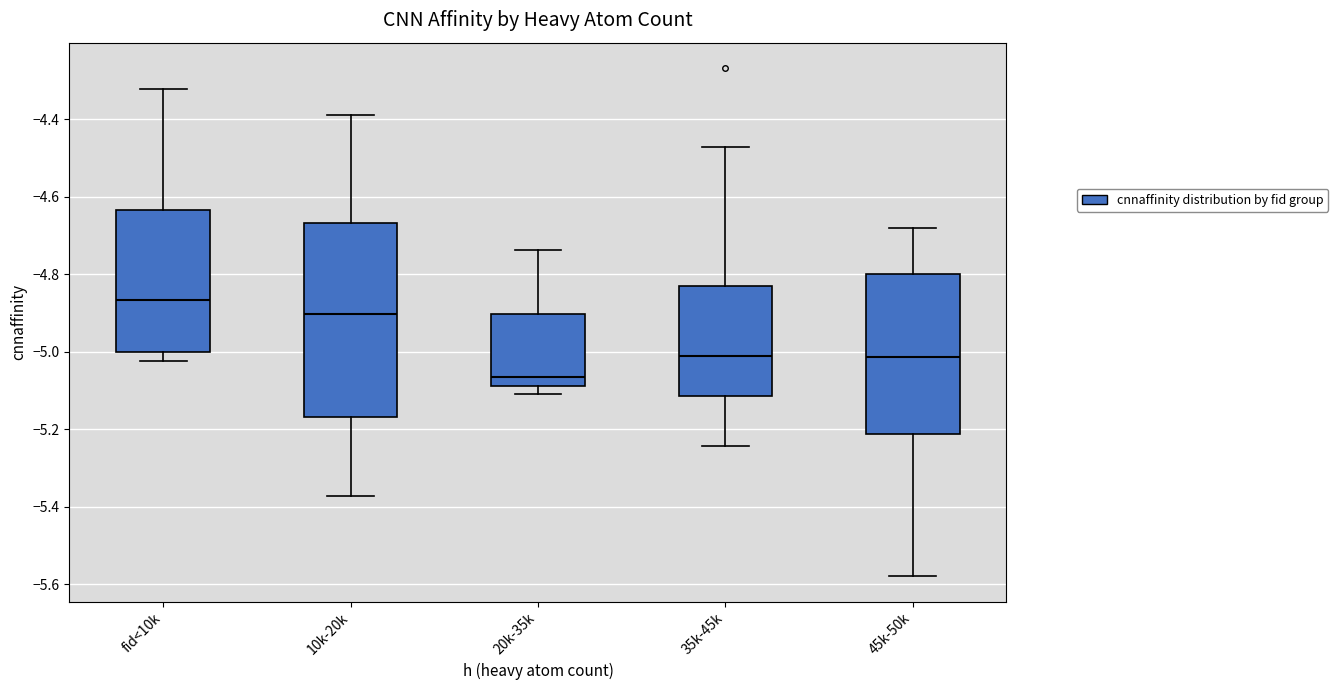

Where is the lower edge of the box for 45k-50k on the y-axis? The values are not printed on the chart, so give them approximately, as read against the axis.

-5.22